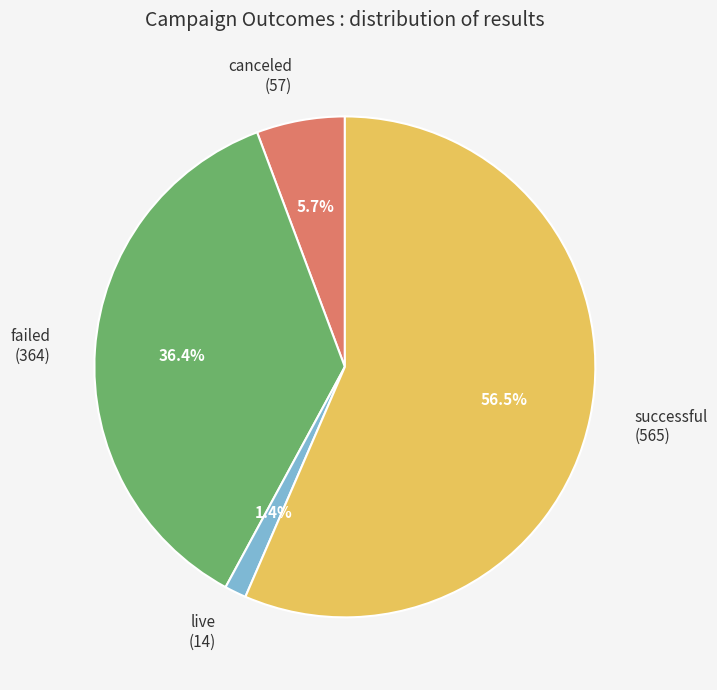

Does failed represent more than half of the total?

No